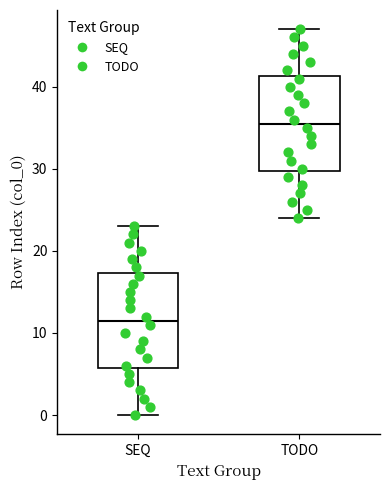

Which box's median line is the highest?

TODO